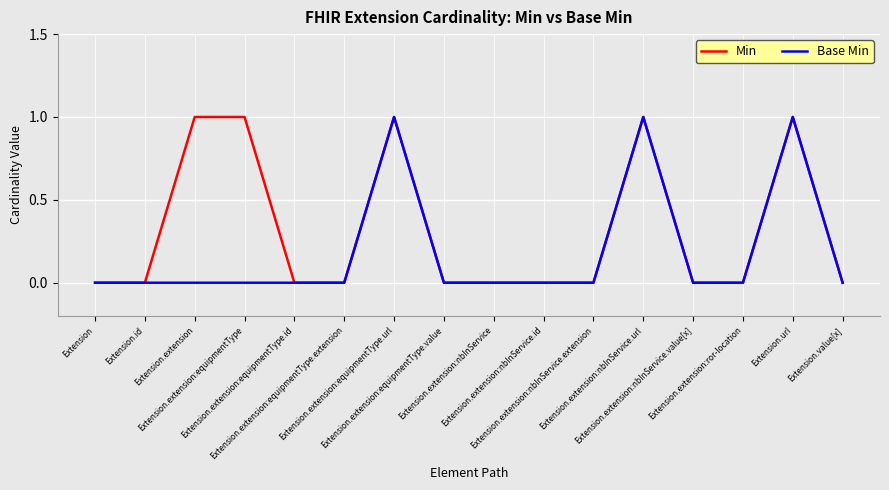

Which series has the largest total across all categories?

Min